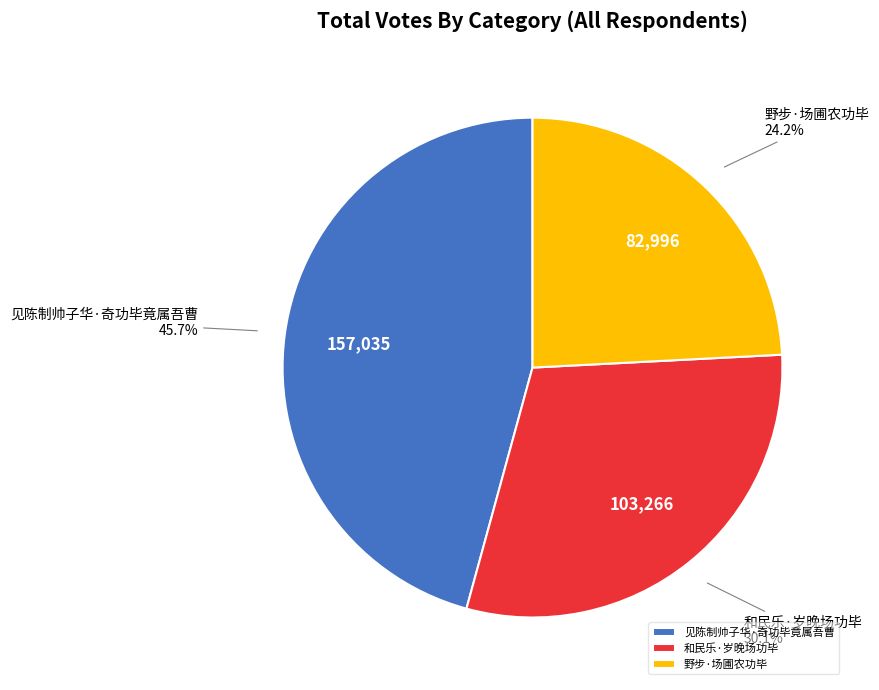

What is the ratio of the value at 野步·场圃农功毕 to the value at 和民乐·岁晚场功毕?

0.8